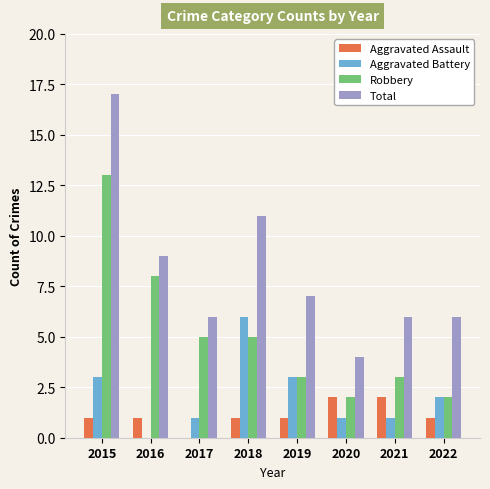

Count the number of data series in this chart.

4